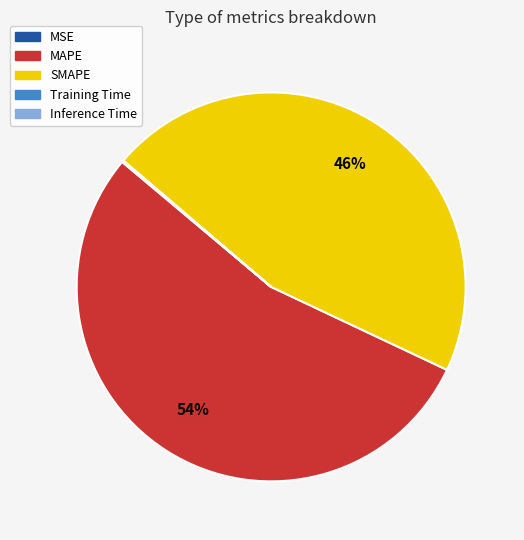

Which slice is the largest?

MAPE